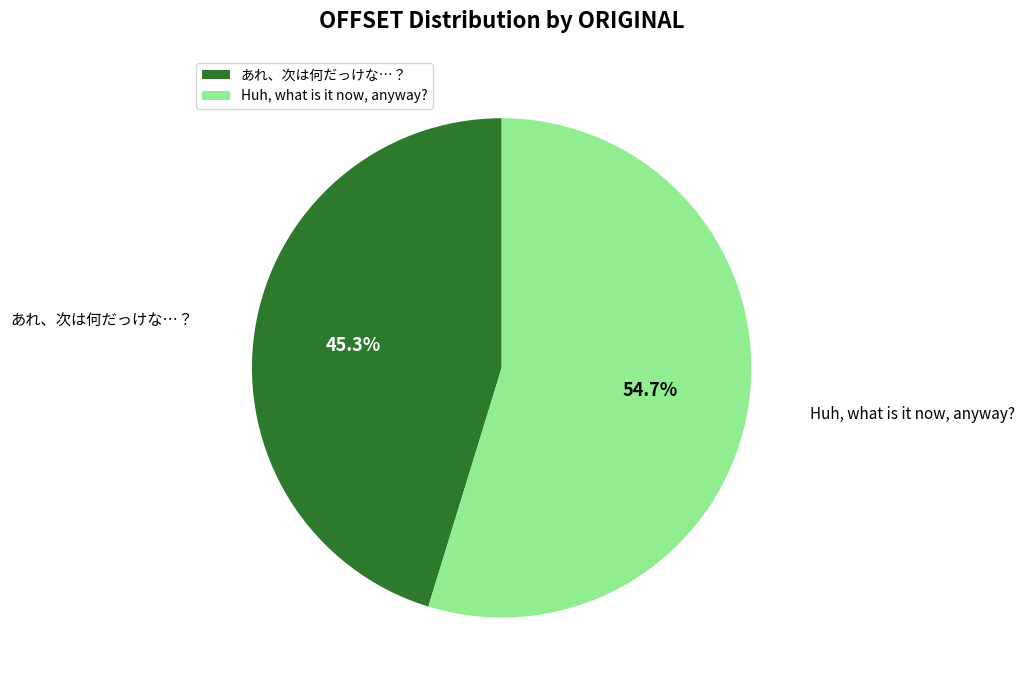

Count the number of slices in the pie.

2